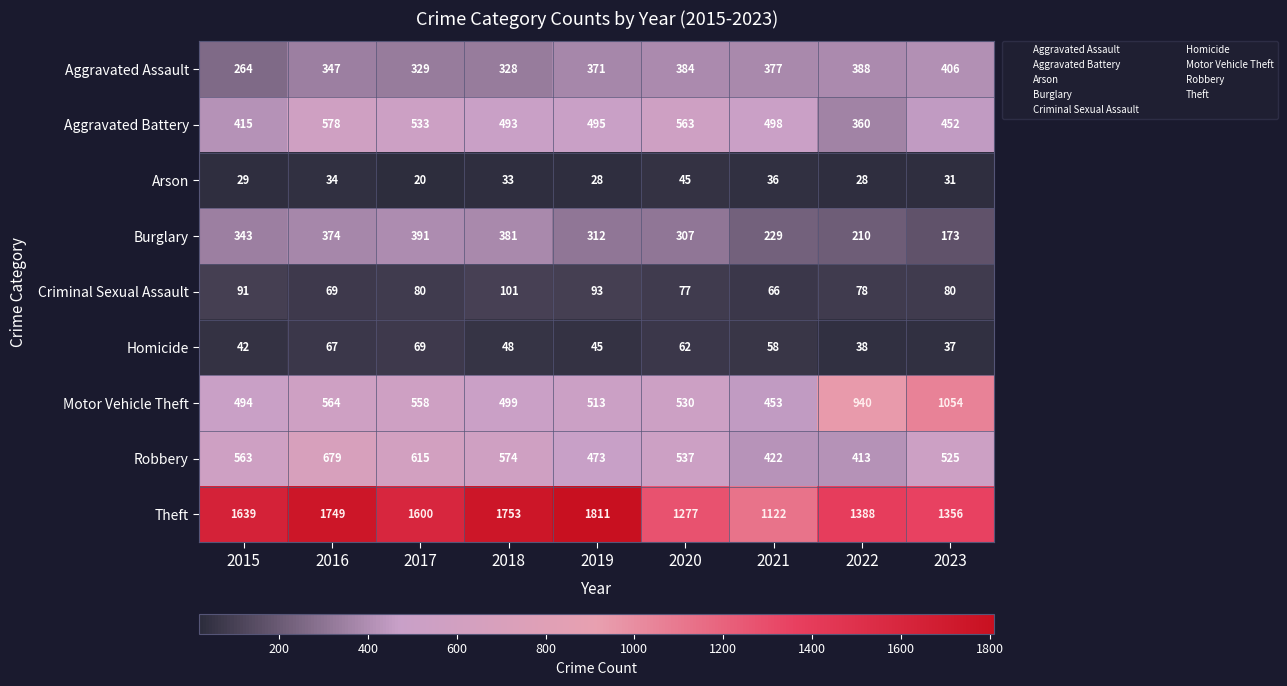

Rank the series by their maximum value, from highest to lowest.

Theft, Motor Vehicle Theft, Robbery, Aggravated Battery, Aggravated Assault, Burglary, Criminal Sexual Assault, Homicide, Arson